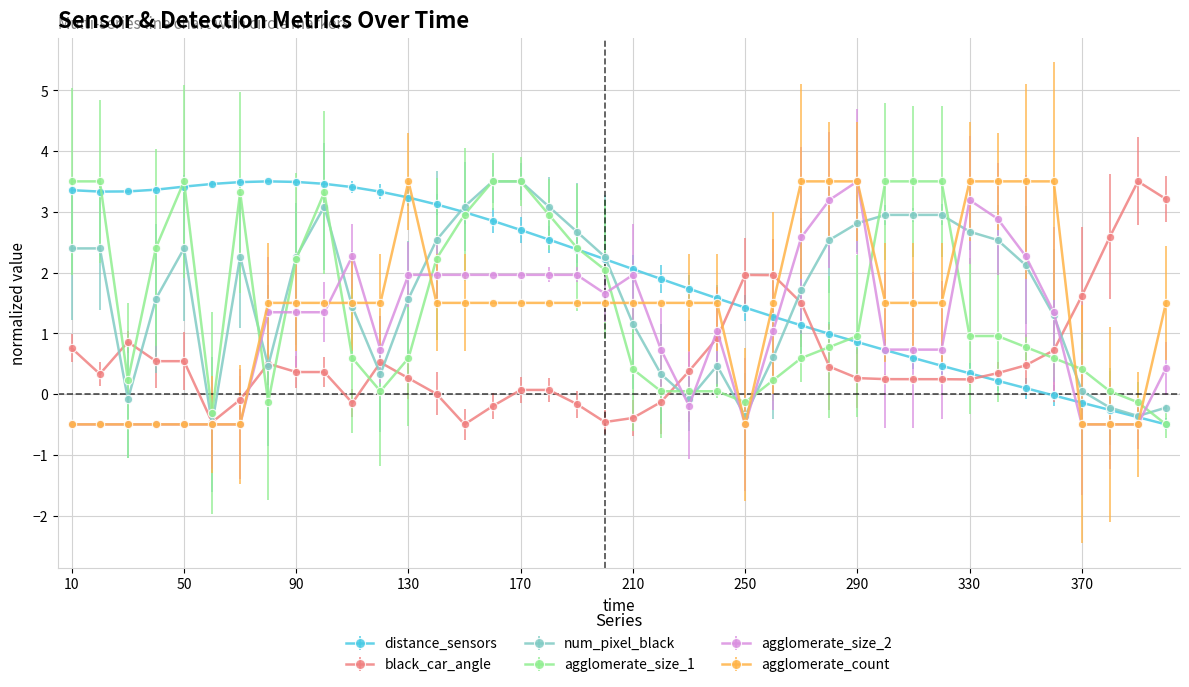

How many negative values does the agglomerate_count series have?

11